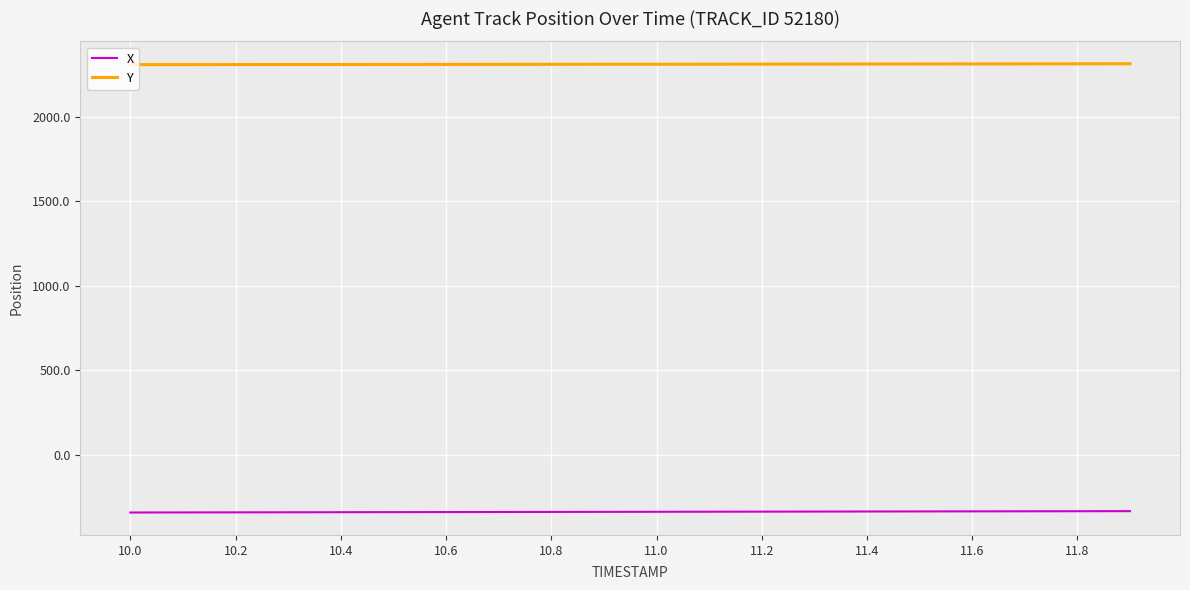

List the series in order of their peak value, lowest first.

X, Y